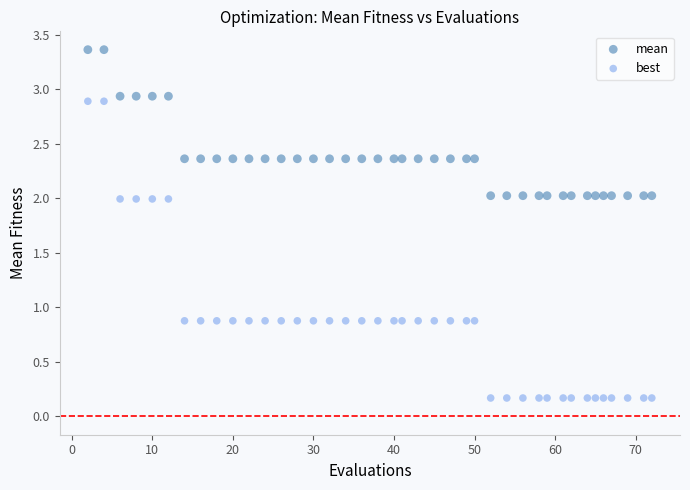

What are all the series names shown in the legend?

mean, best